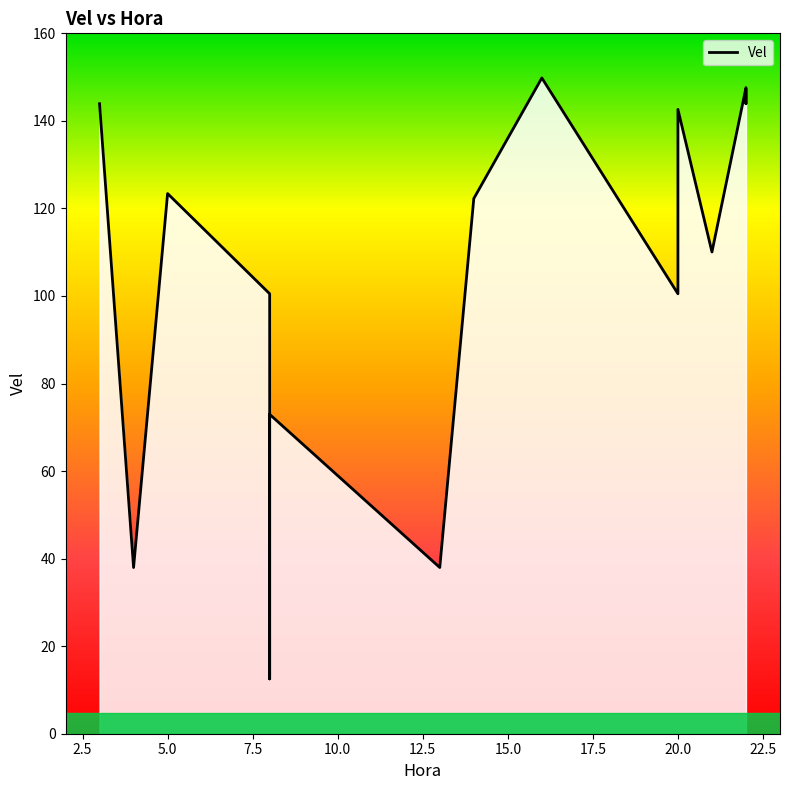

Count the number of categories in the chart.

15